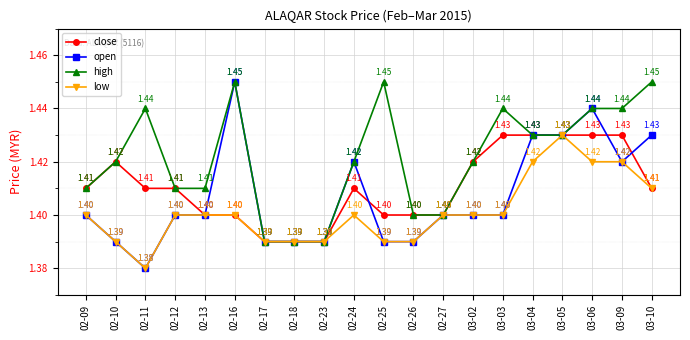

List the series in order of their overall mean, highest first.

high, close, open, low